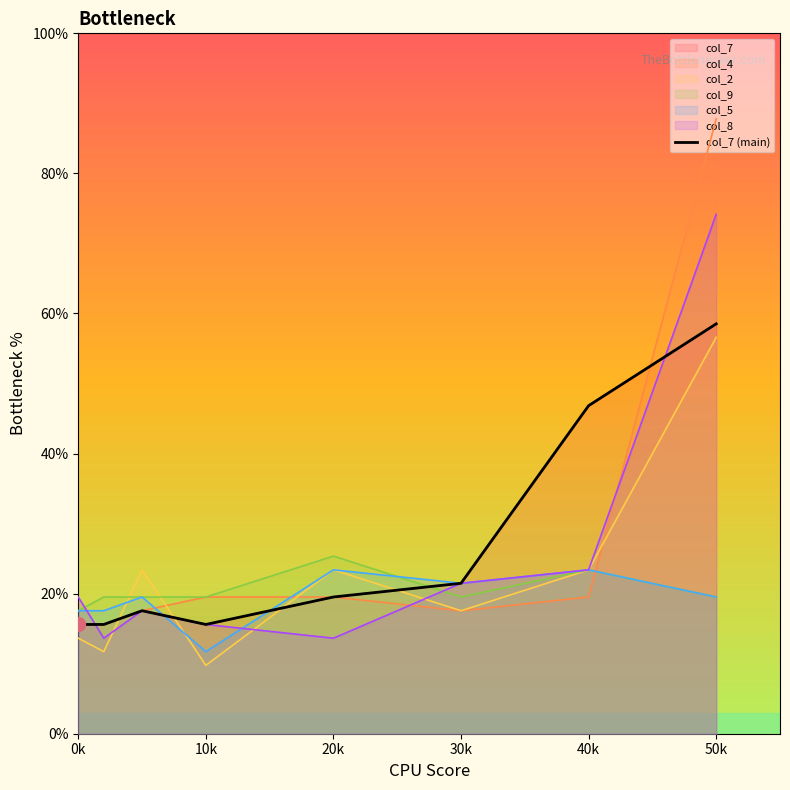

What is the average value?

26.3